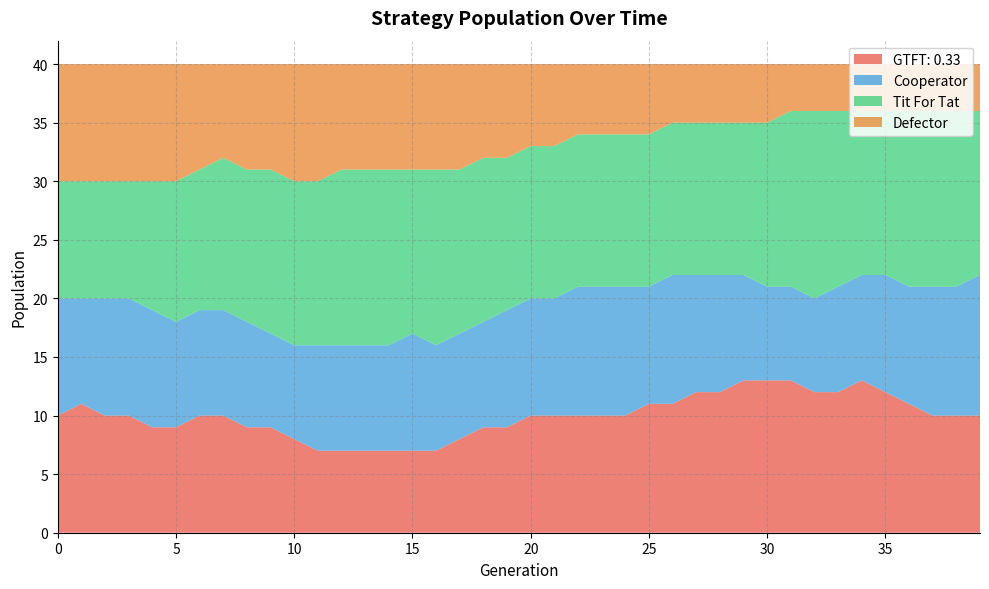

Reading right to left, extract all data points from this chart.

GTFT: 0.33: 10	10	10	11	12	13	12	12	13	13	13	12	12	11	11	10	10	10	10	10	9	9	8	7	7	7	7	7	7	8	9	9	10	10	9	9	10	10	11	10
Cooperator: 12	11	11	10	10	9	9	8	8	8	9	10	10	11	10	11	11	11	10	10	10	9	9	9	10	9	9	9	9	8	8	9	9	9	9	10	10	10	9	10
Tit For Tat: 14	15	15	15	14	14	15	16	15	14	13	13	13	13	13	13	13	13	13	13	13	14	14	15	14	15	15	15	14	14	14	13	13	12	12	11	10	10	10	10
Defector: 4	4	4	4	4	4	4	4	4	5	5	5	5	5	6	6	6	6	7	7	8	8	9	9	9	9	9	9	10	10	9	9	8	9	10	10	10	10	10	10